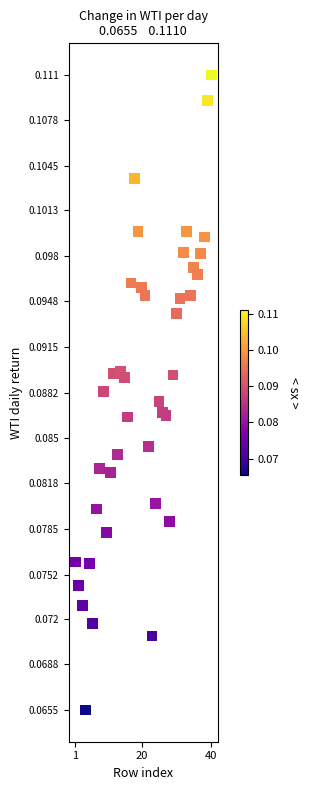

What is the range of X values (max minus min)?

39.0